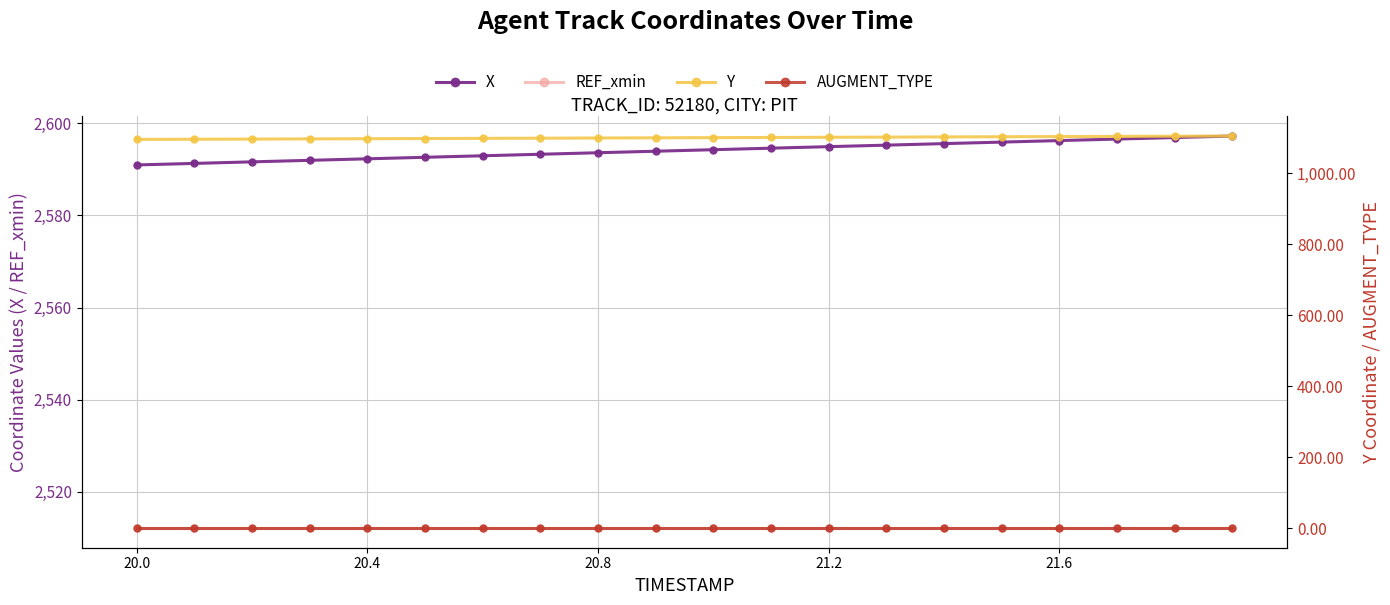

How many values in the Y series are below 1100?

9